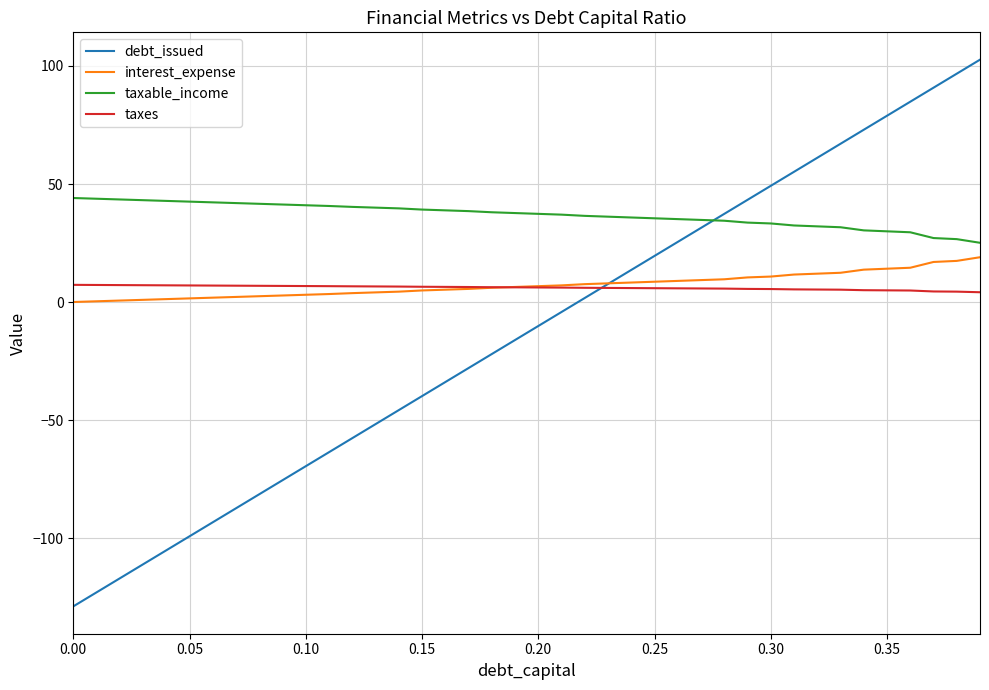

List the series in order of their peak value, lowest first.

taxes, interest_expense, taxable_income, debt_issued